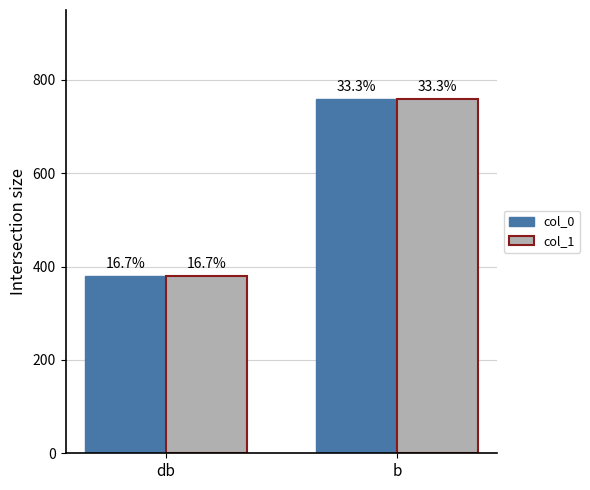

What position from the left is db?

1